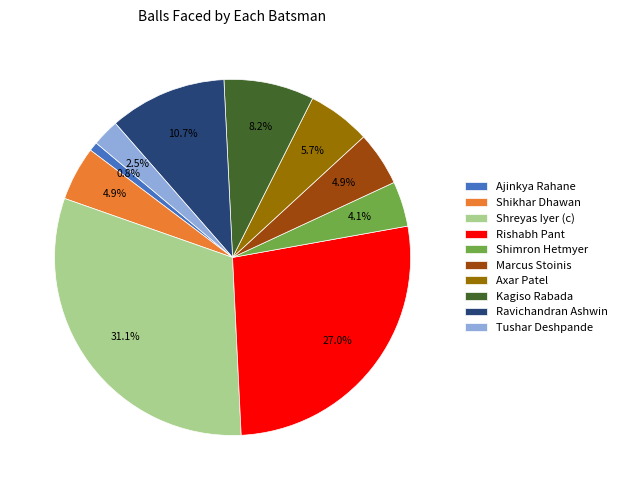

To the nearest percent, what percentage of the pie is Rishabh Pant?

27%